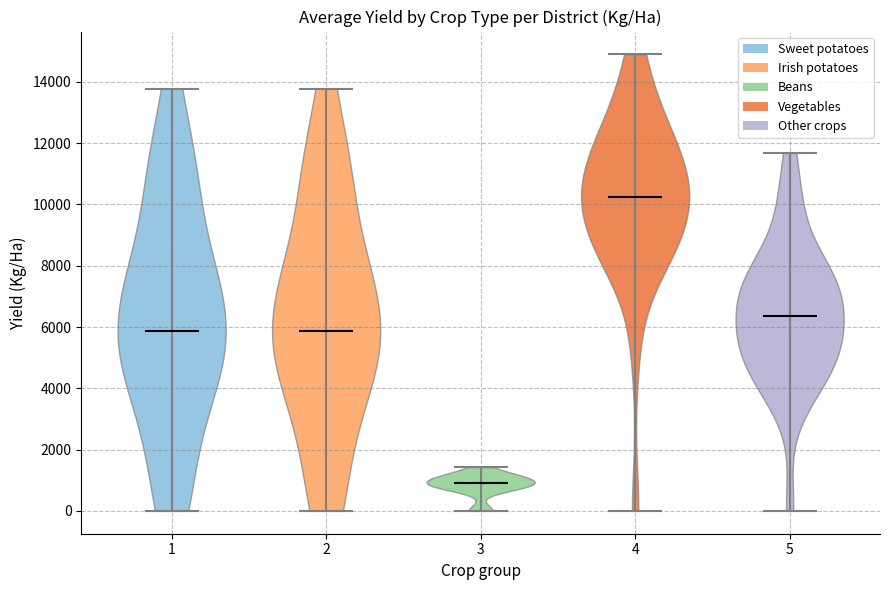

What is the highest point the violin at x = 5 reaches on the y-axis? The values are not printed on the chart, so give them approximately, as read against the axis.

11600